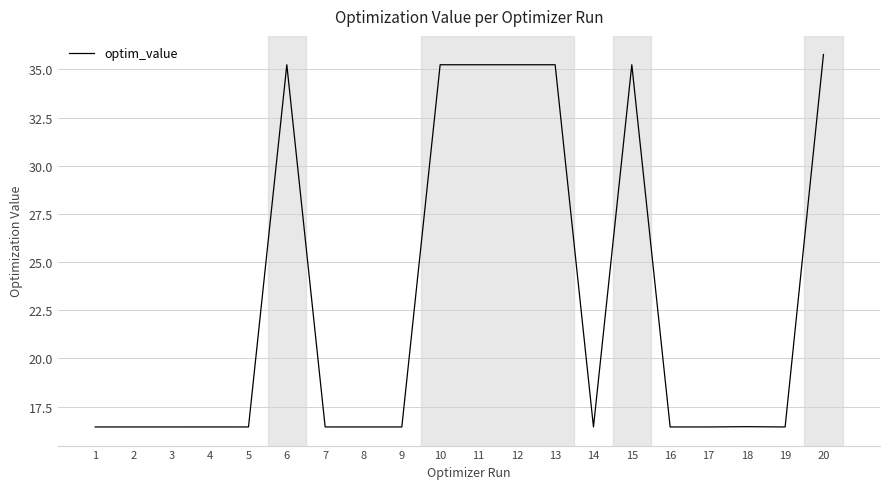

What is the ratio of the value at 4 to the value at 2?

1.0